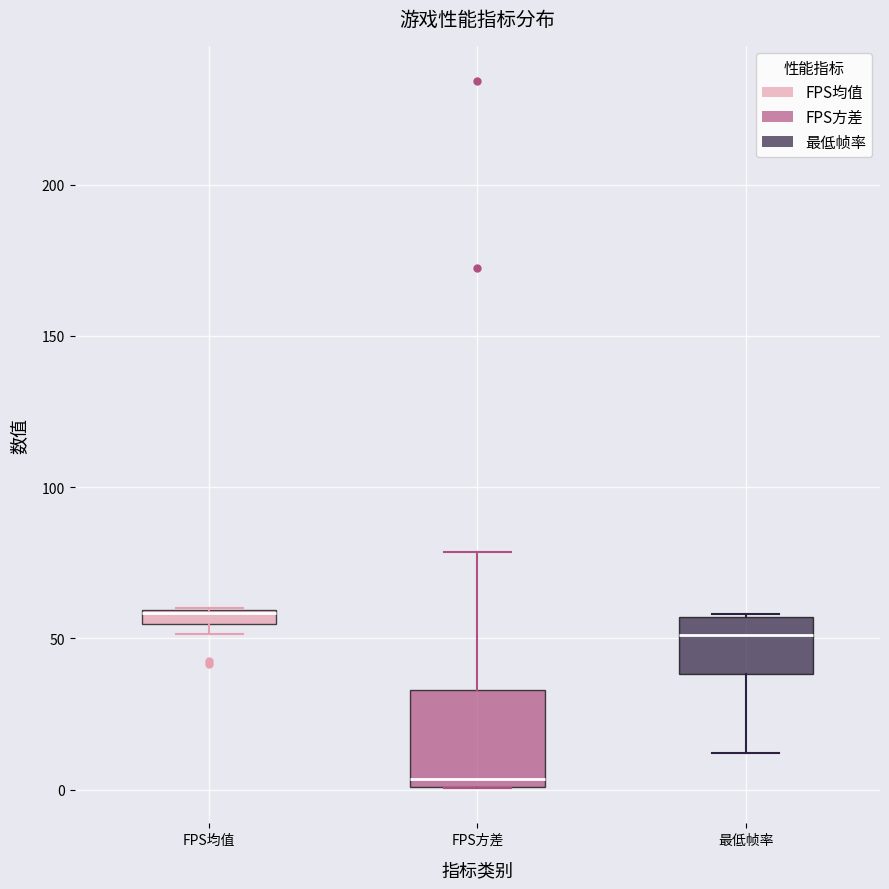

Which box's median line is the highest?

FPS均值